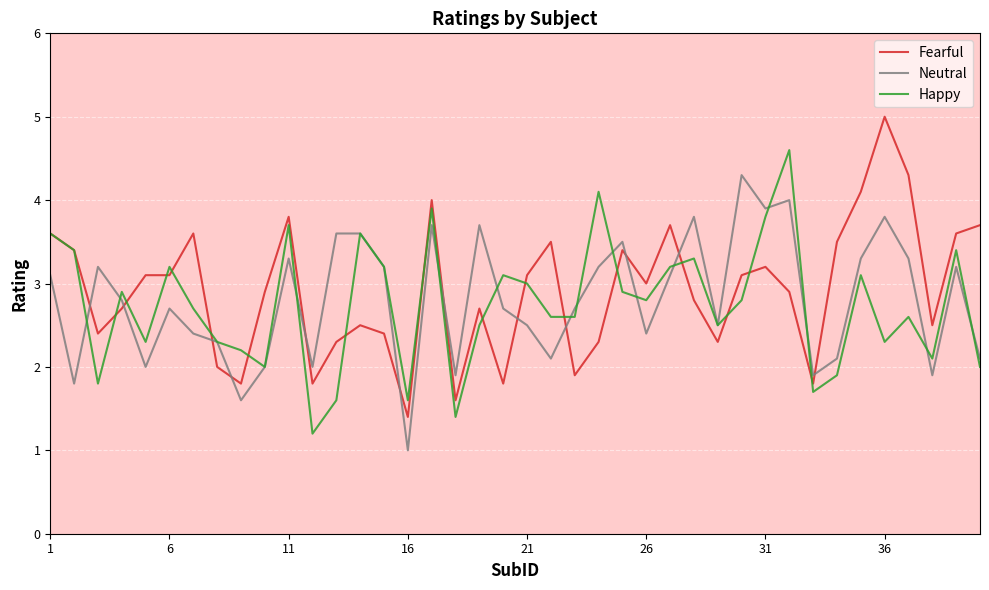

What is the greatest value displayed?

5.0